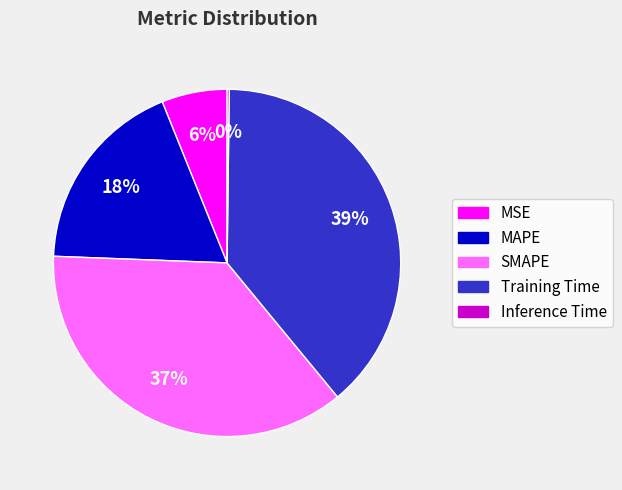

What percentage is the Training Time slice, to the nearest percent?

39%